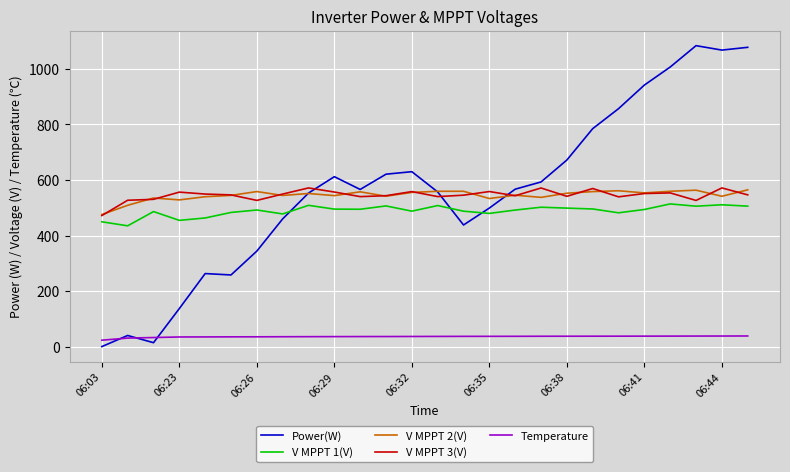

What is the minimum value for V MPPT 2(V)?

475.6